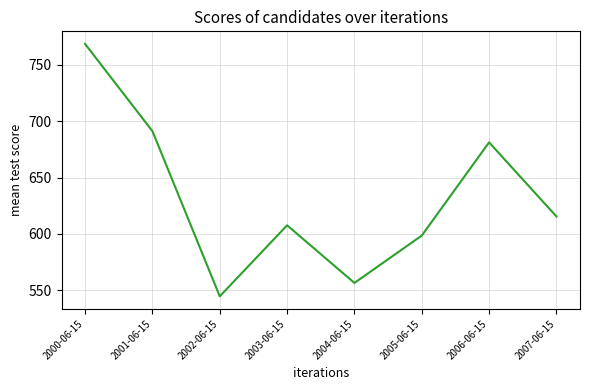

What is the greatest value displayed?

768.7